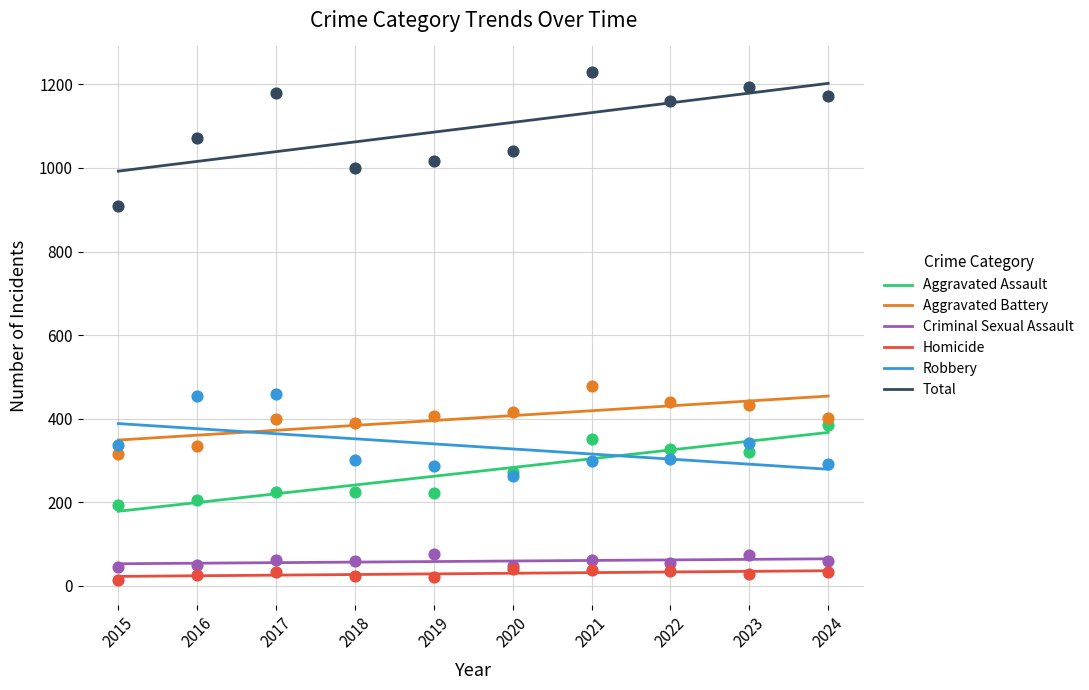

What are all the series names shown in the legend?

Aggravated Assault, Aggravated Battery, Criminal Sexual Assault, Homicide, Robbery, Total